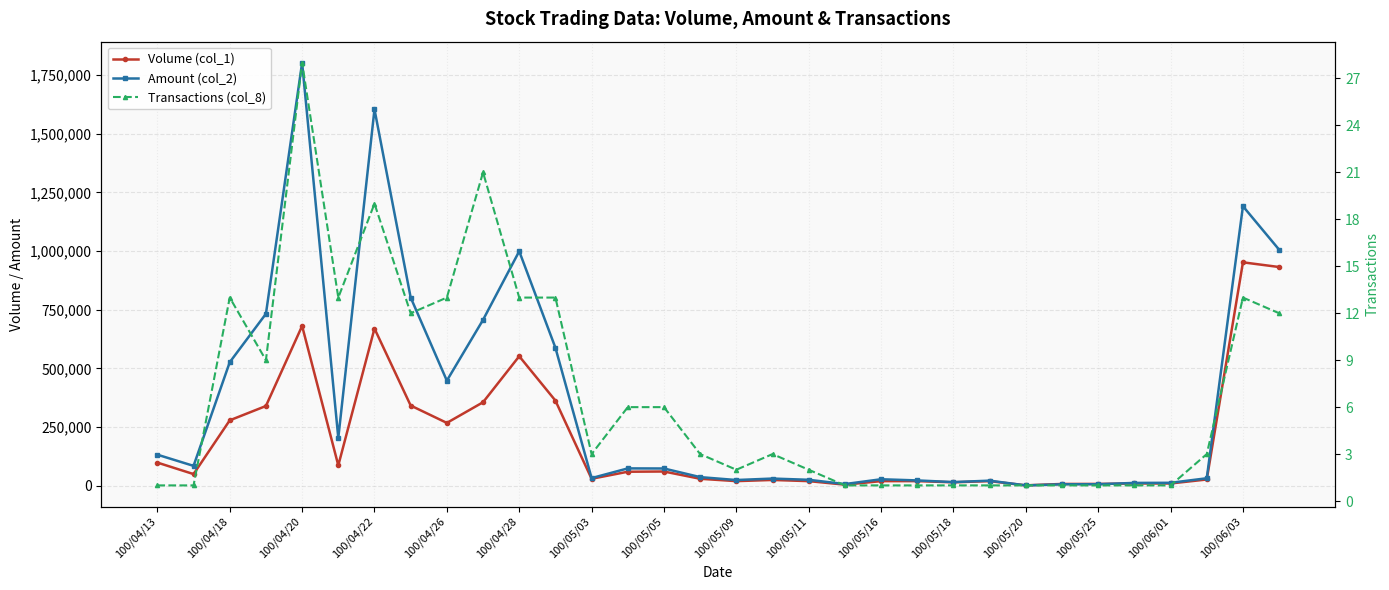

Reading right to left, extract all data points from this chart.

Volume (col_1): 932000	952000	27000	10000	10000	8000	8000	2000	20000	15000	20000	20000	5000	20000	25000	20000	30000	61000	60000	30000	363000	552000	356000	268000	342000	670000	87000	681000	340000	279000	50000	99000
Amount (col_2): 1005770	1190960	32230	12900	12400	6880	6560	1820	22000	15900	23000	28000	7500	25700	30950	24700	37100	73830	74250	32950	588260	999210	706910	447990	802160	1603660	204190	1801940	732770	526450	85000	132660
Transactions (col_8): 12	13	3	1	1	1	1	1	1	1	1	1	1	2	3	2	3	6	6	3	13	13	21	13	12	19	13	28	9	13	1	1